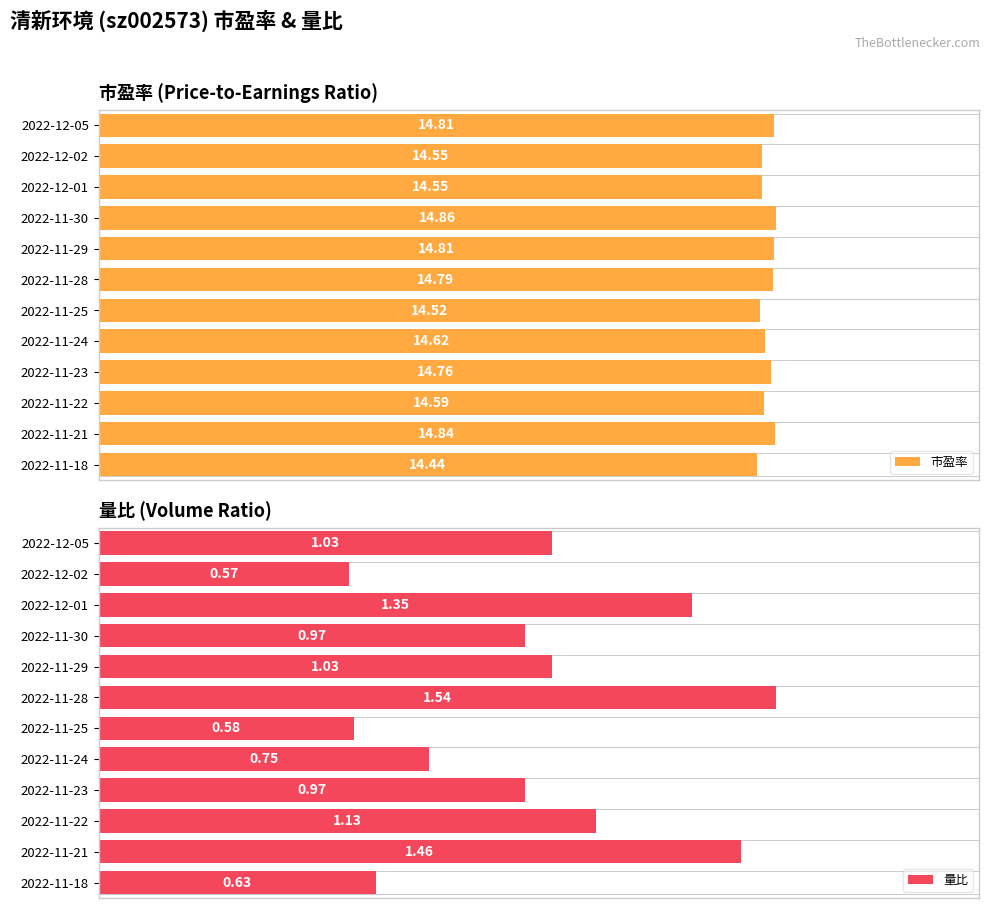

The 量比 series shows 148.8 at 2022-12-01. True or false?

False